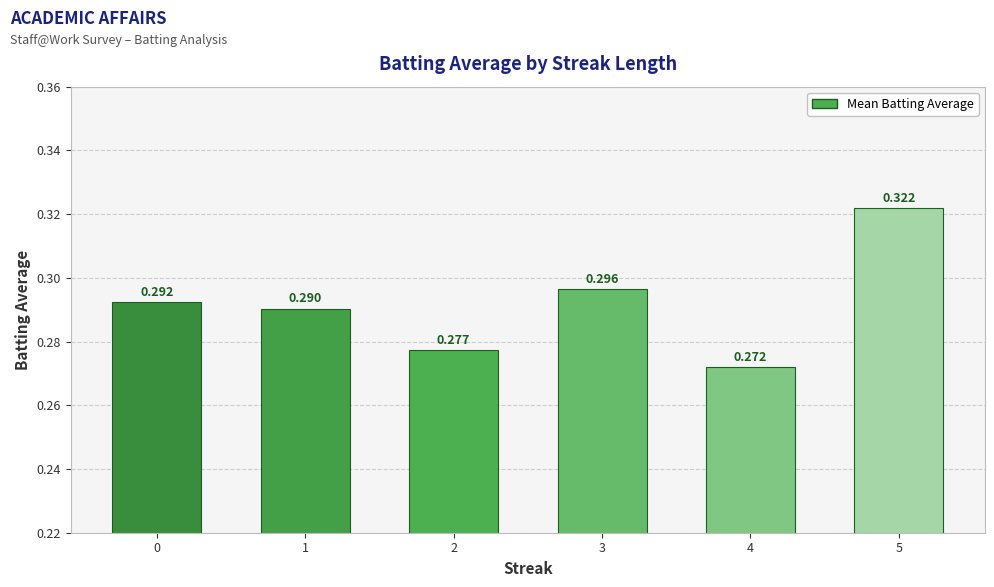

What is the value of the 5th bar from the left?

0.3